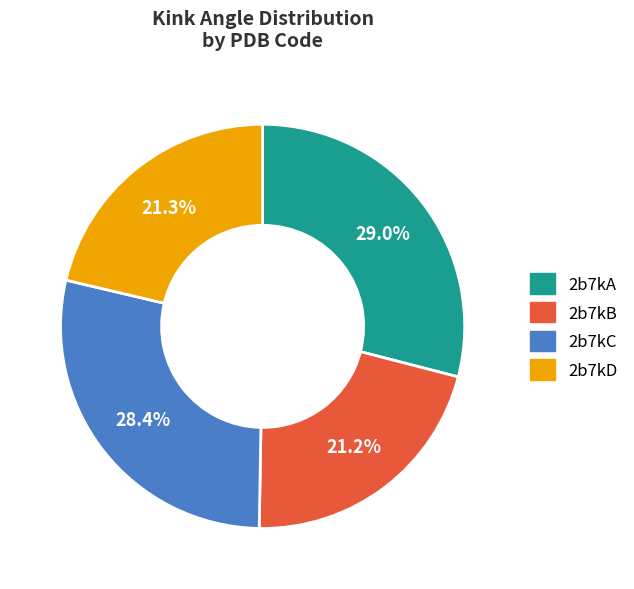

Count the number of slices in the pie.

4